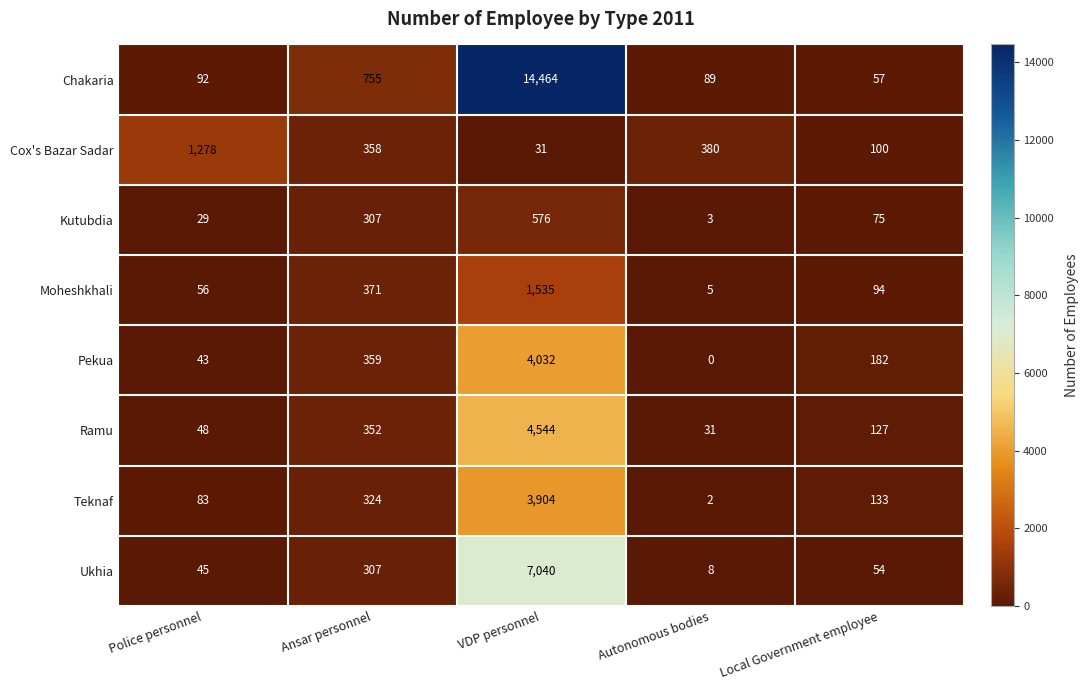

At which label does Ramu first exceed 127?

Ansar personnel